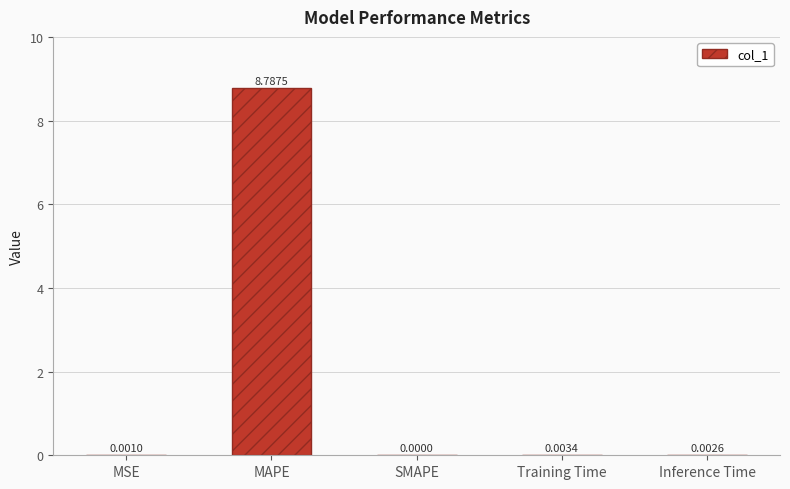

What is the sum of all values?

8.8